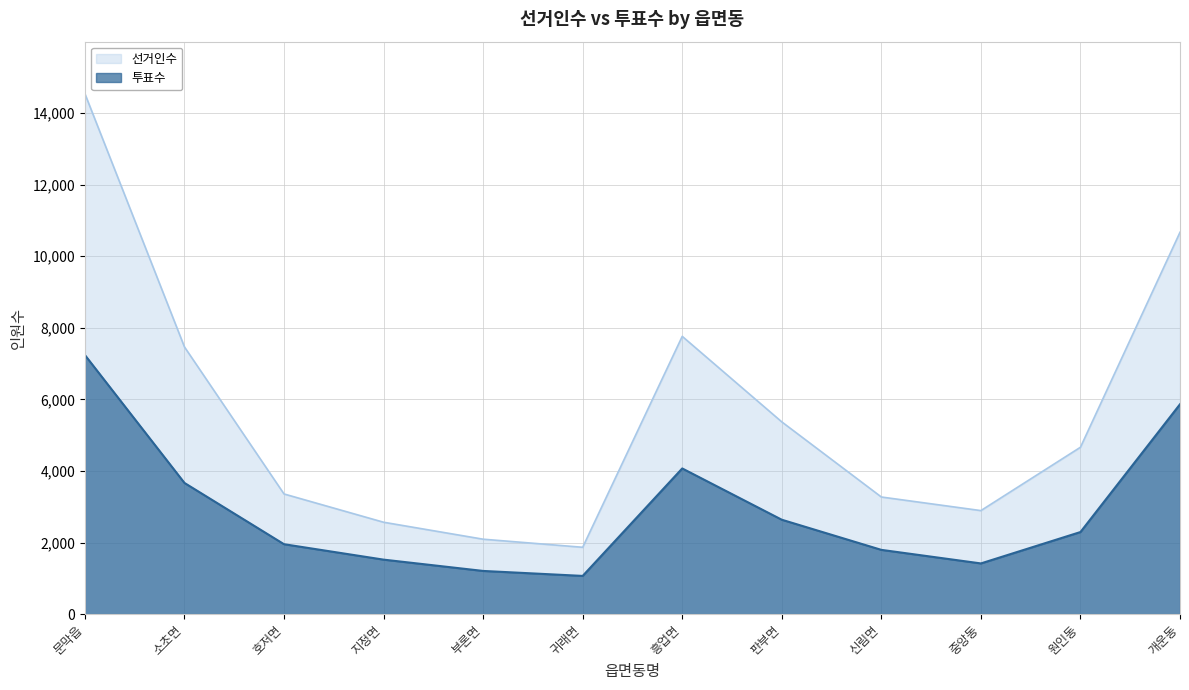

What is the label of the 1st point from the left?

문막읍